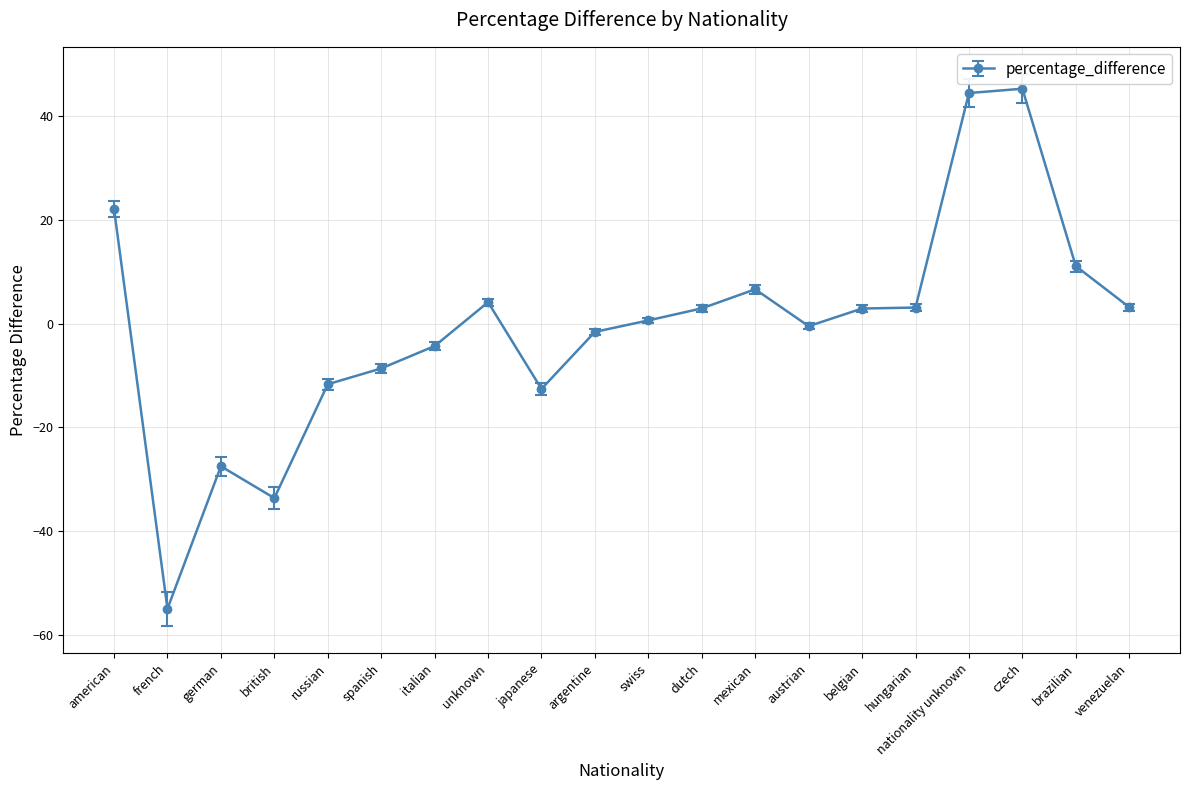

What is the change in value from nationality unknown to brazilian?

-33.4